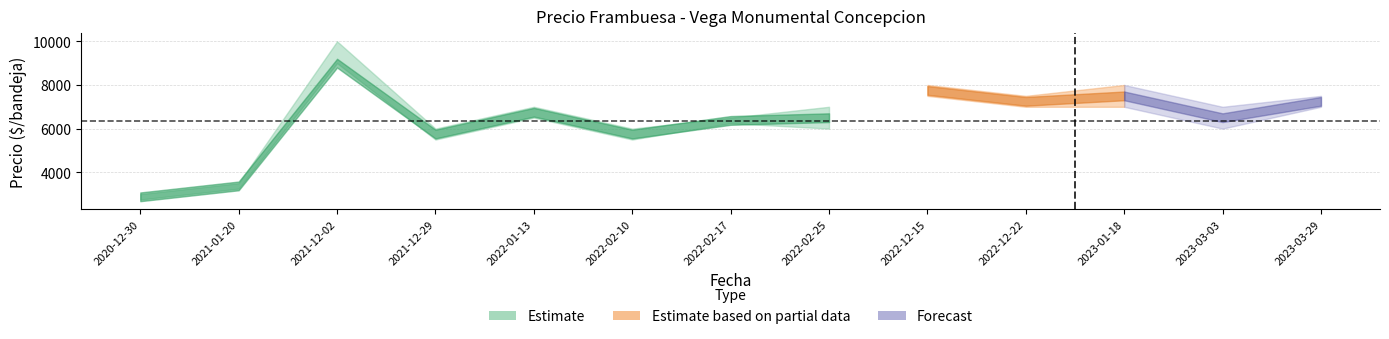

What is the spread (max minus min) of values at 2022-12-15?

500